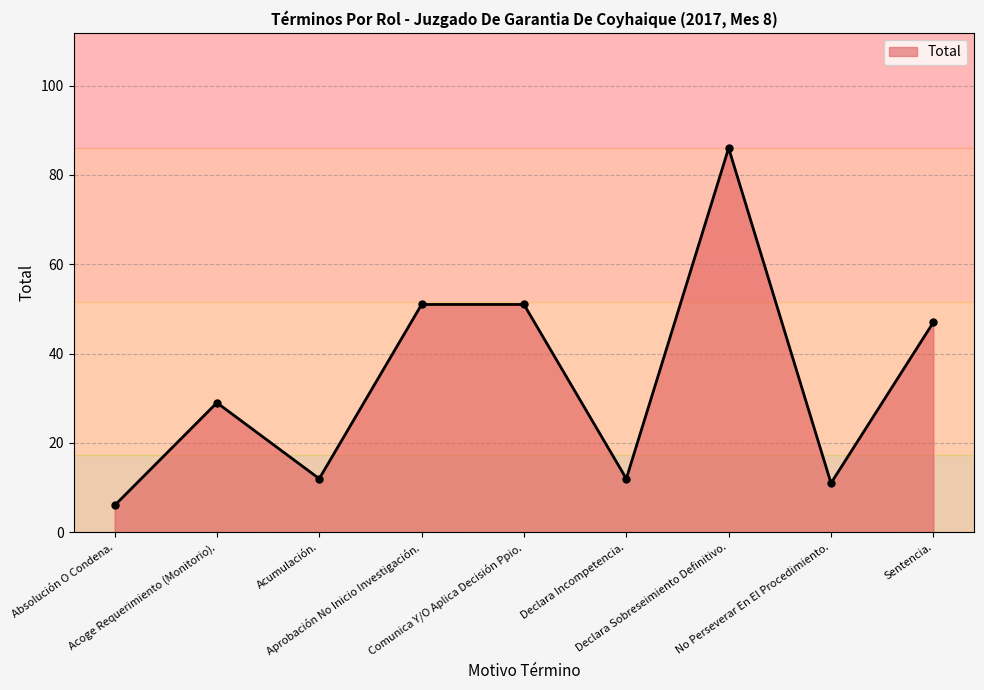

Does the chart display data point markers on the line(s)?

Yes